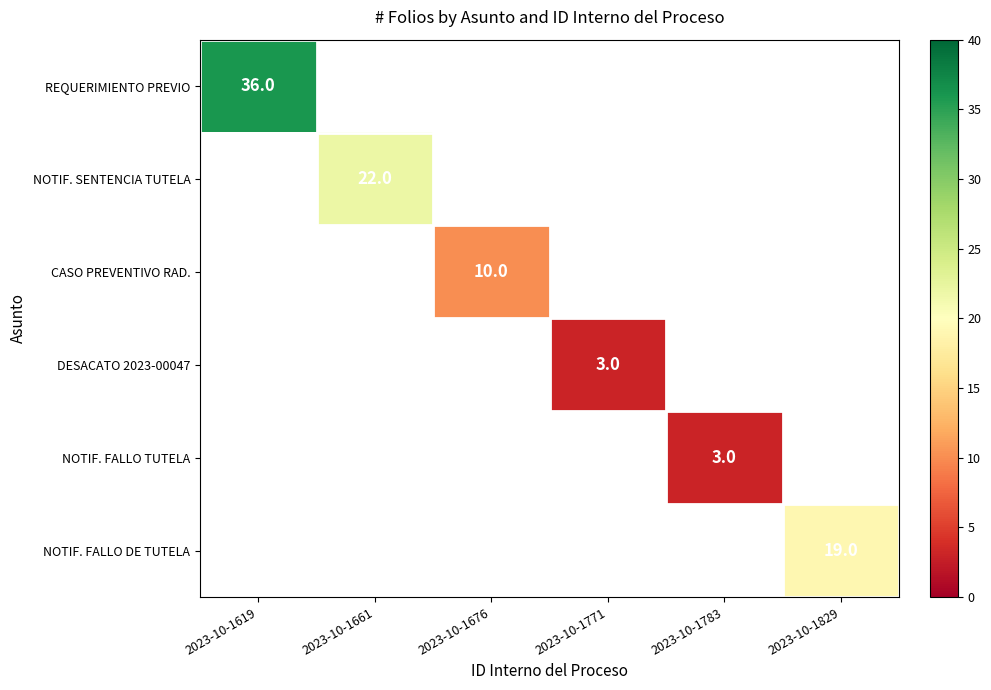

Is the value of REQUERIMIENTO PREVIO at 2023-10-1771 greater than the value of NOTIF. FALLO TUTELA at 2023-10-1829?

No